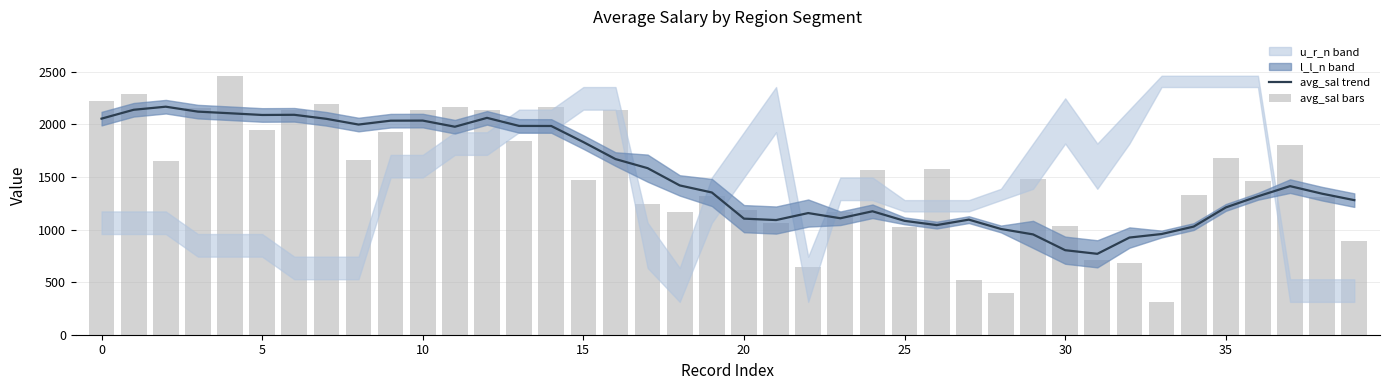

What is the difference between the highest and lowest values at 15?

356.9